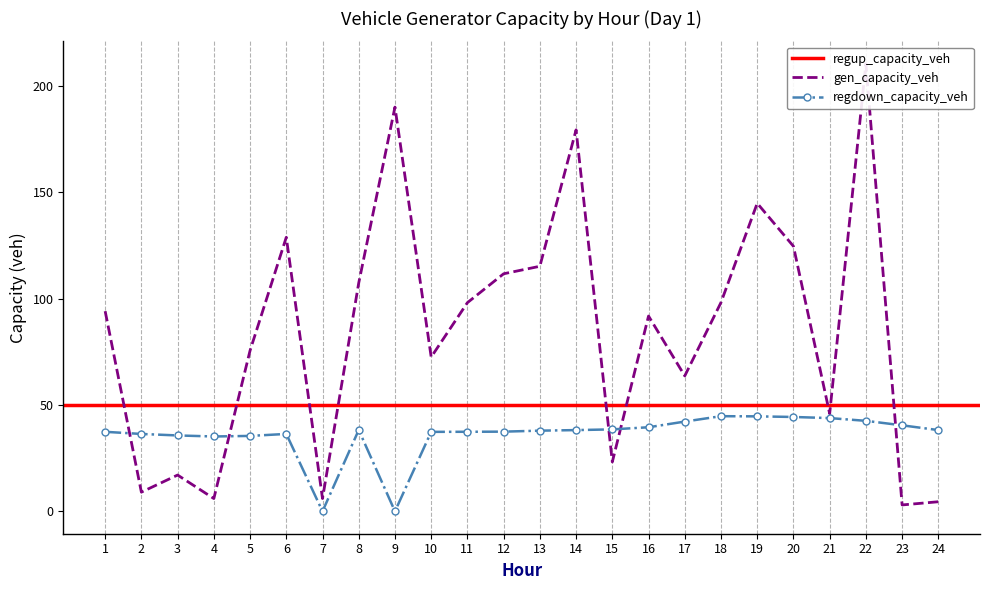

How many values in the gen_capacity_veh series exceed 94?

12